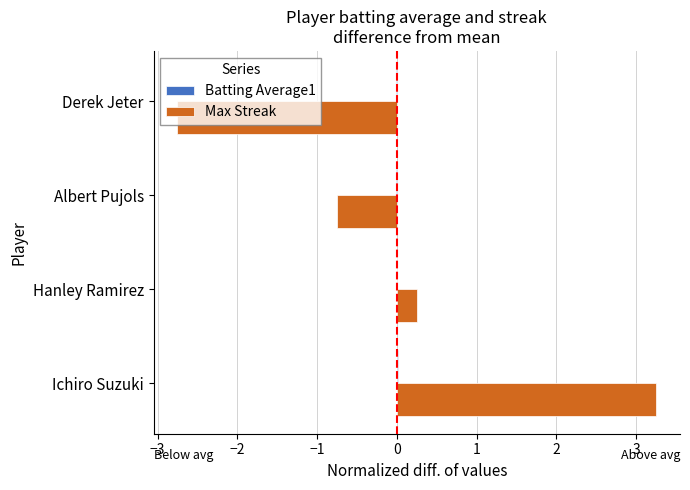

At which category does the chart reach its peak across all series?

Ichiro Suzuki